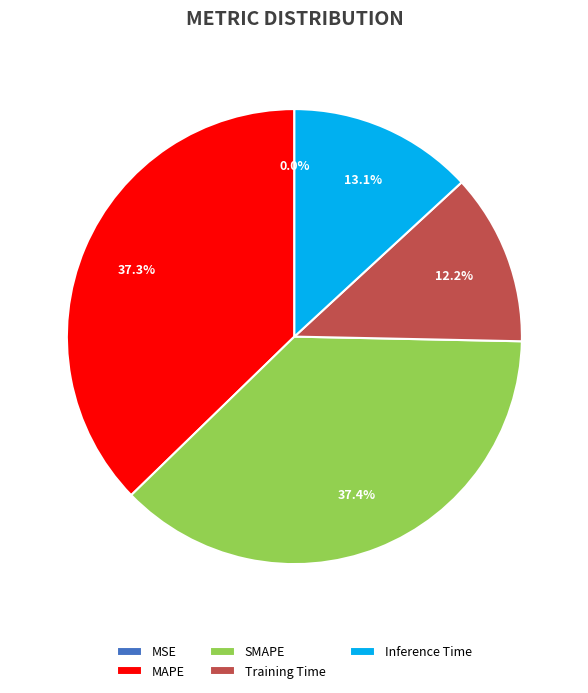

What percentage is NOT represented by Inference Time?

86.9%